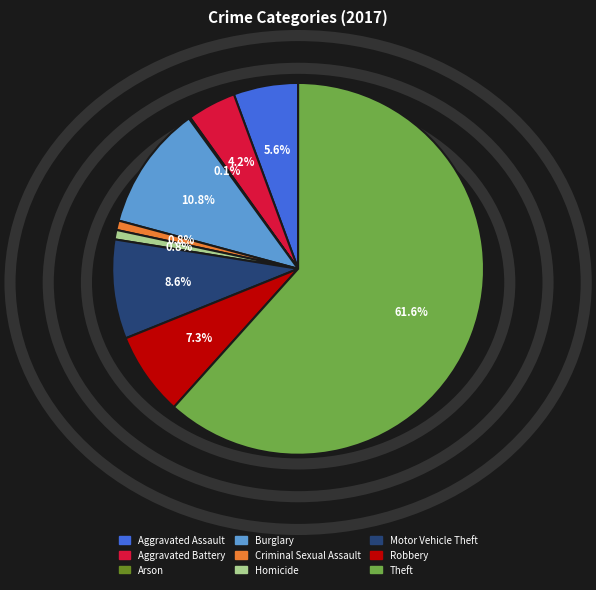

Is there a majority slice in this chart?

Yes